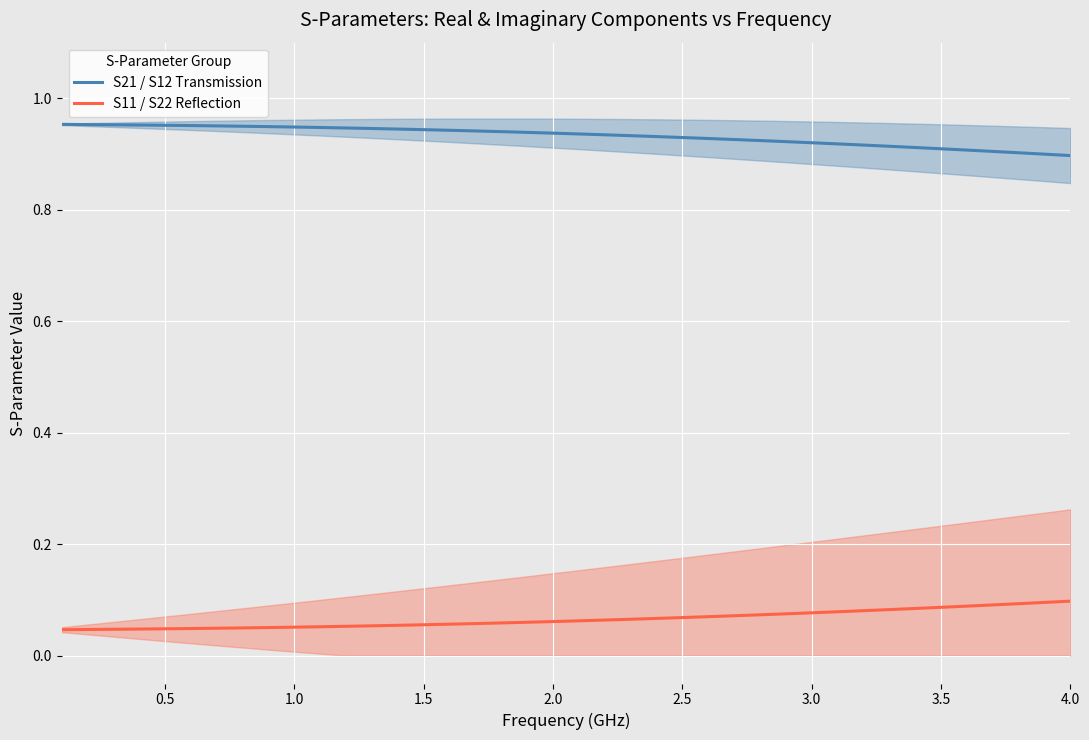

What is the average value of the S21 / S12 Transmission series?

0.9